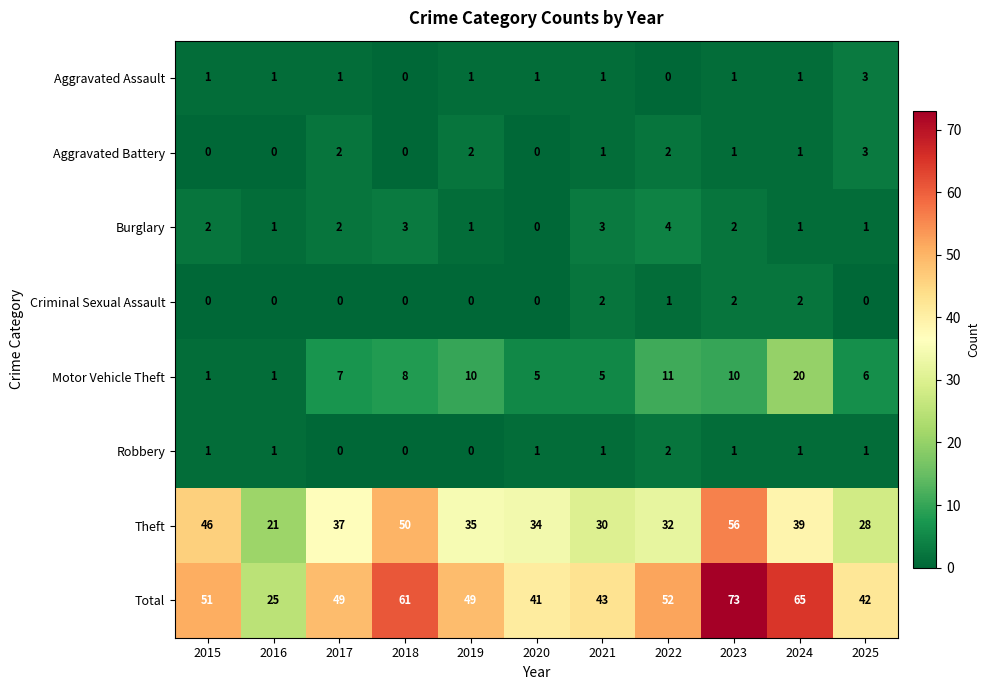

True or false: Theft has a value of 74 at 2015.

False